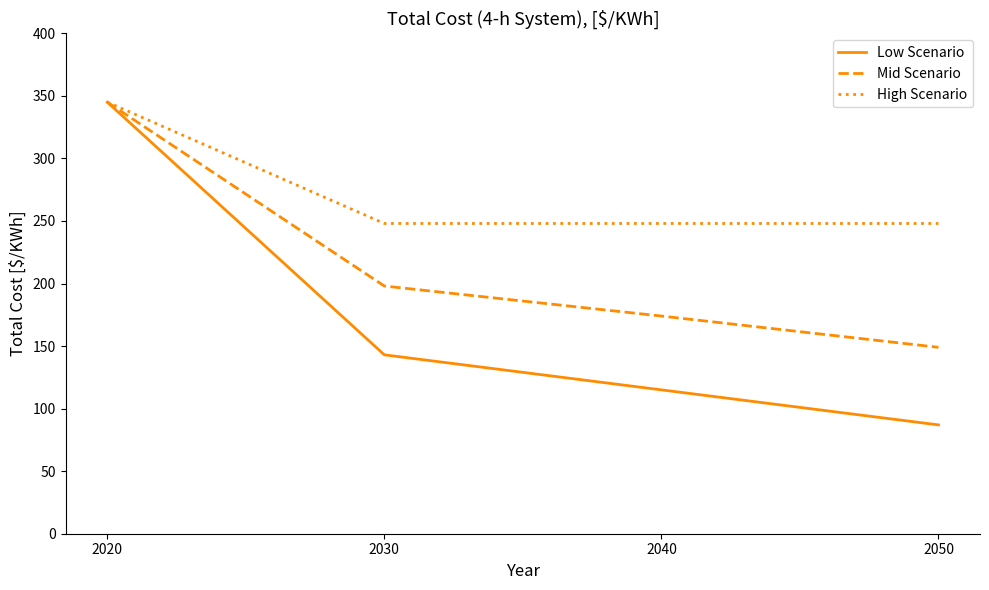

Is the value of Mid Scenario at 2020 greater than the value of Low Scenario at 2050?

Yes